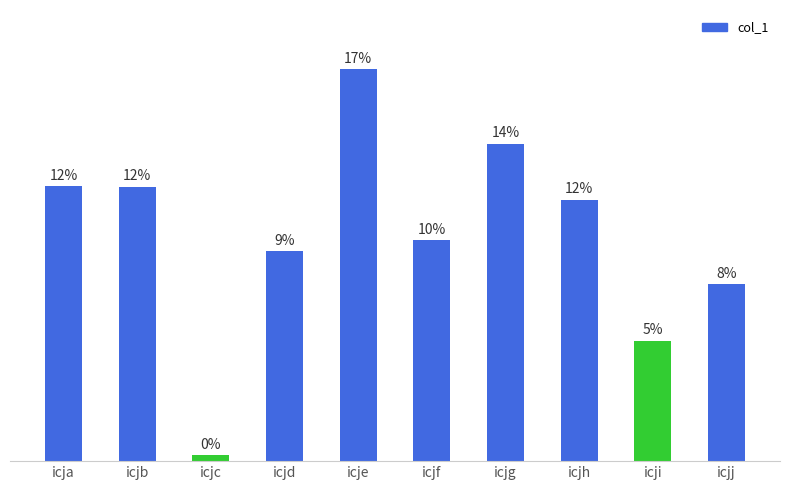

Are the bars horizontal?

No